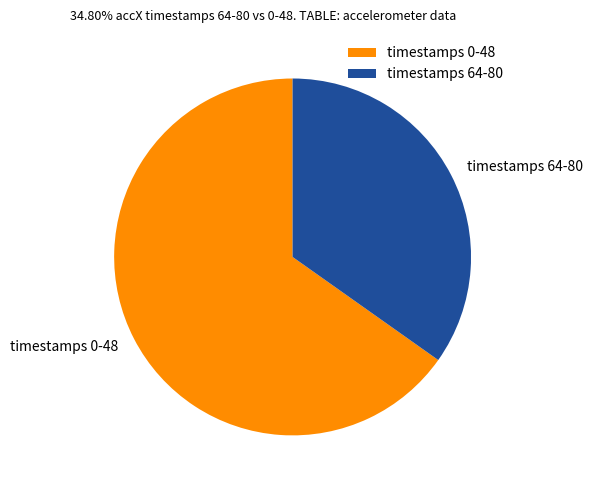

Count the number of slices in the pie.

2